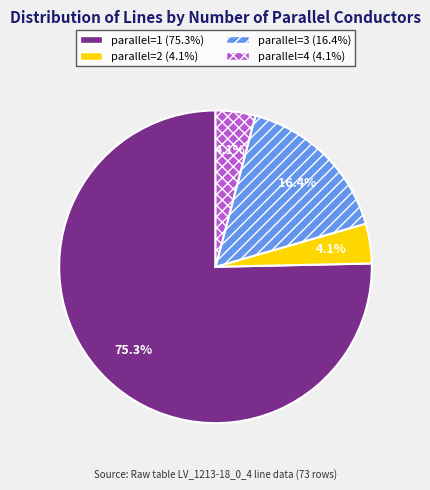

How many segments does this pie chart have?

4